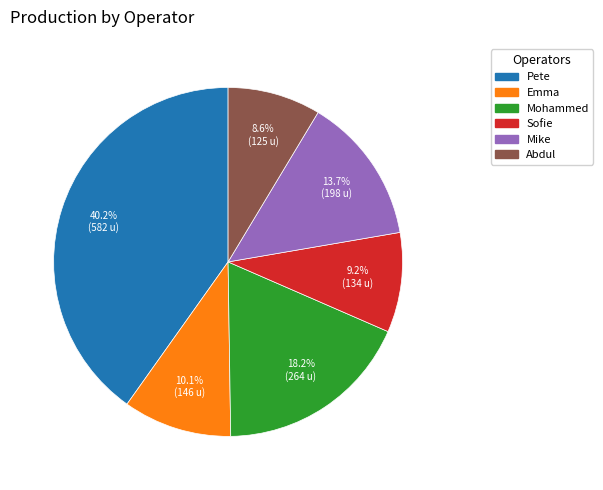

True or false: Mohammed accounts for 11% of the total.

False